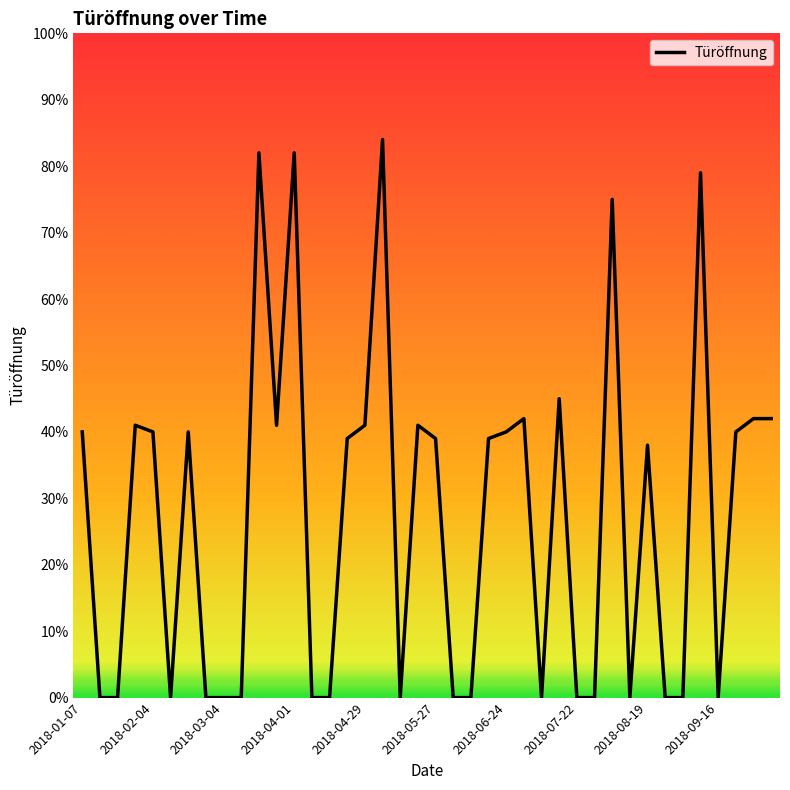

What is the greatest value displayed?

84